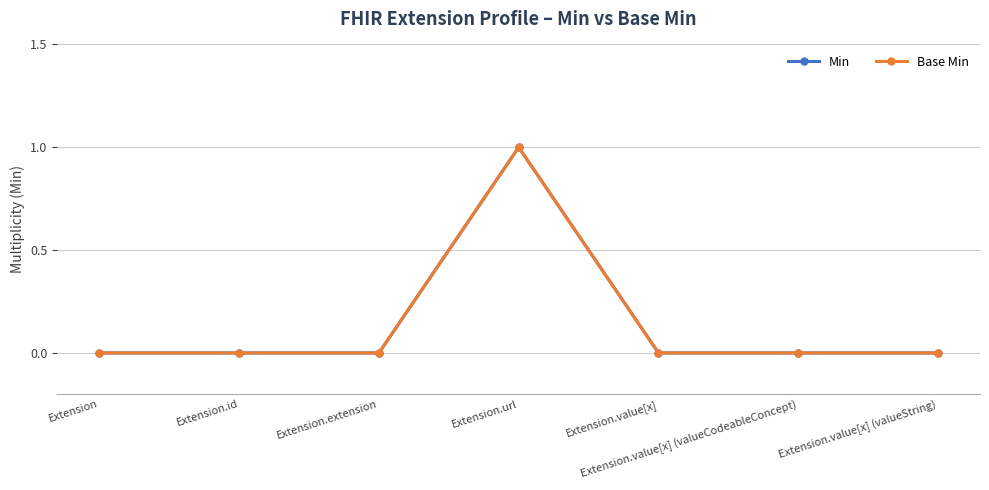

Does the chart have visible grid lines?

Yes